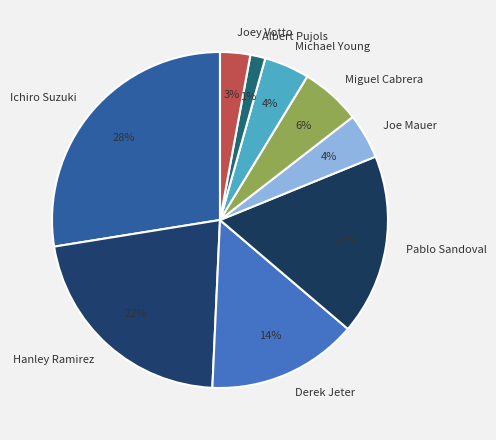

To the nearest percent, what is the combined percentage of Miguel Cabrera and Joe Mauer?

10%